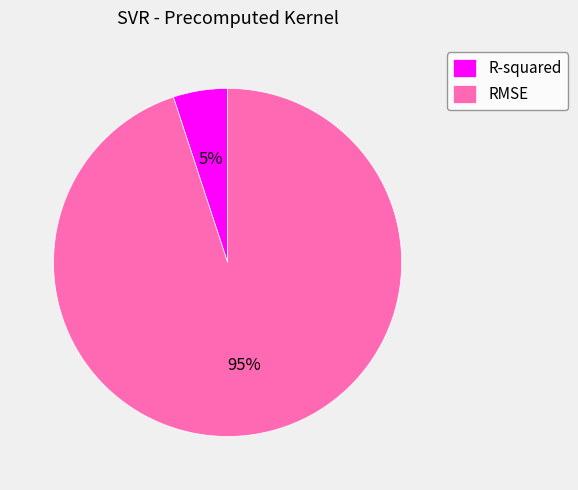

Which category has the biggest portion of the pie?

RMSE